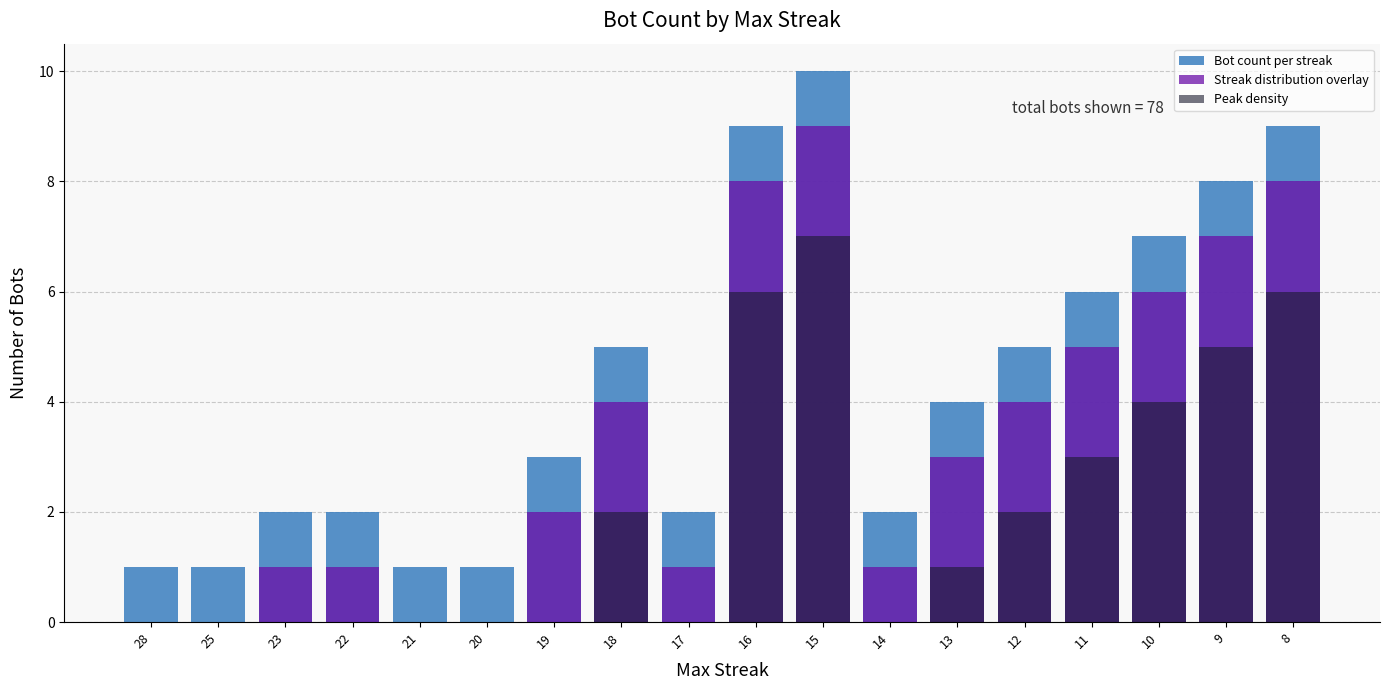

Rank the series at 12 from lowest to highest value.

Peak density, Streak distribution overlay, Bot count per streak